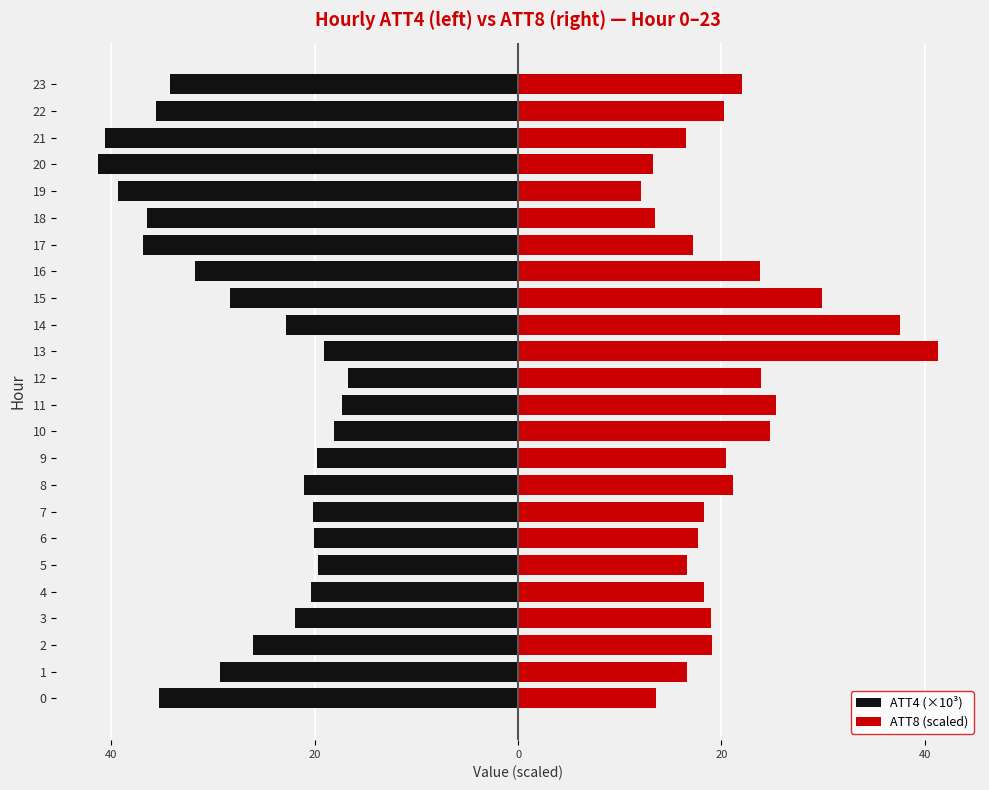

What is the label of the 20th bar from the left?

19